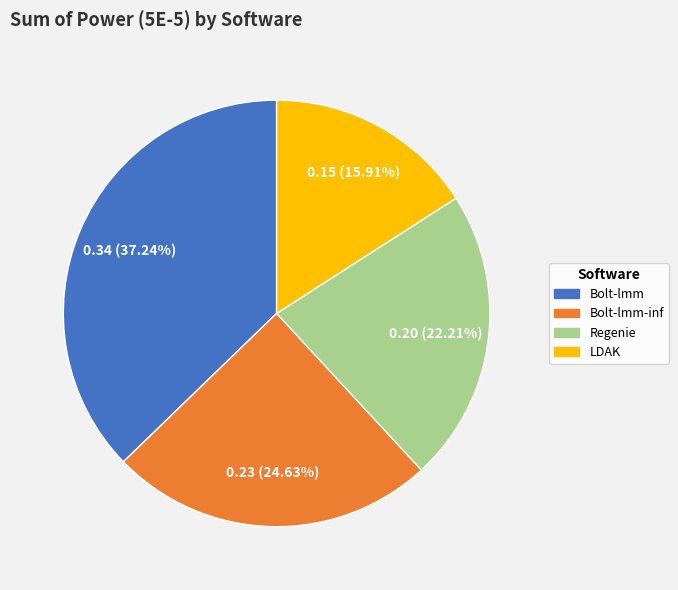

Is there a majority slice in this chart?

No